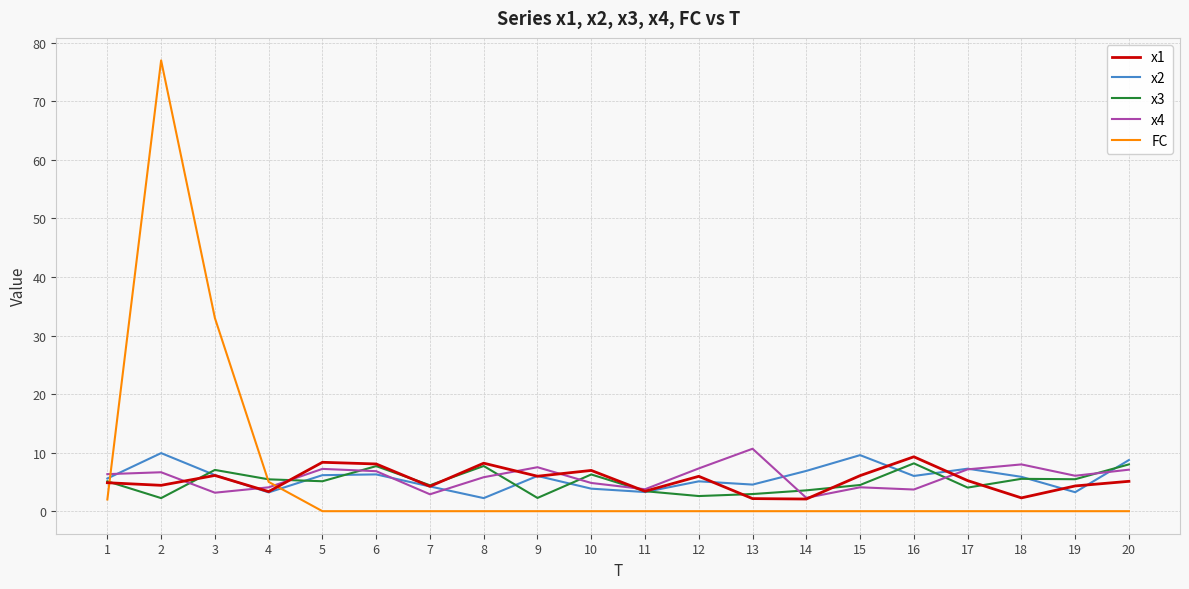

Where is FC nearest to the value 38?

3